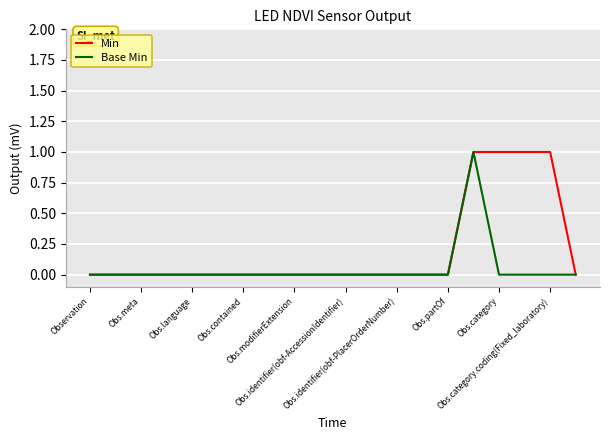

List the series in order of their overall mean, lowest first.

Base Min, Min